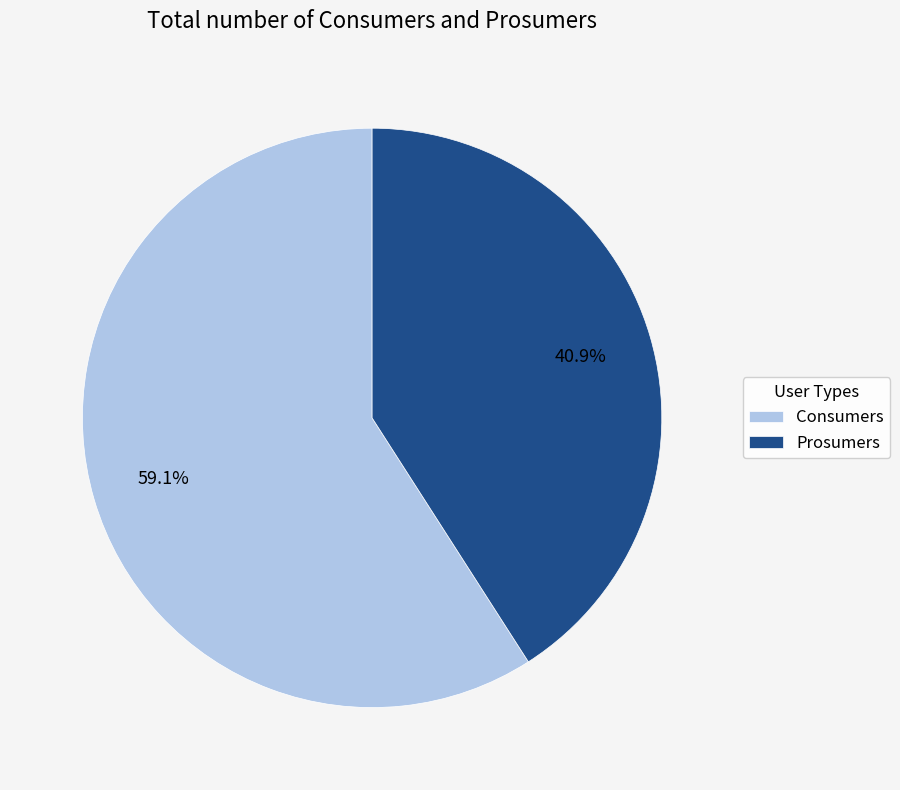

Which slice represents more than half of the pie?

Consumers